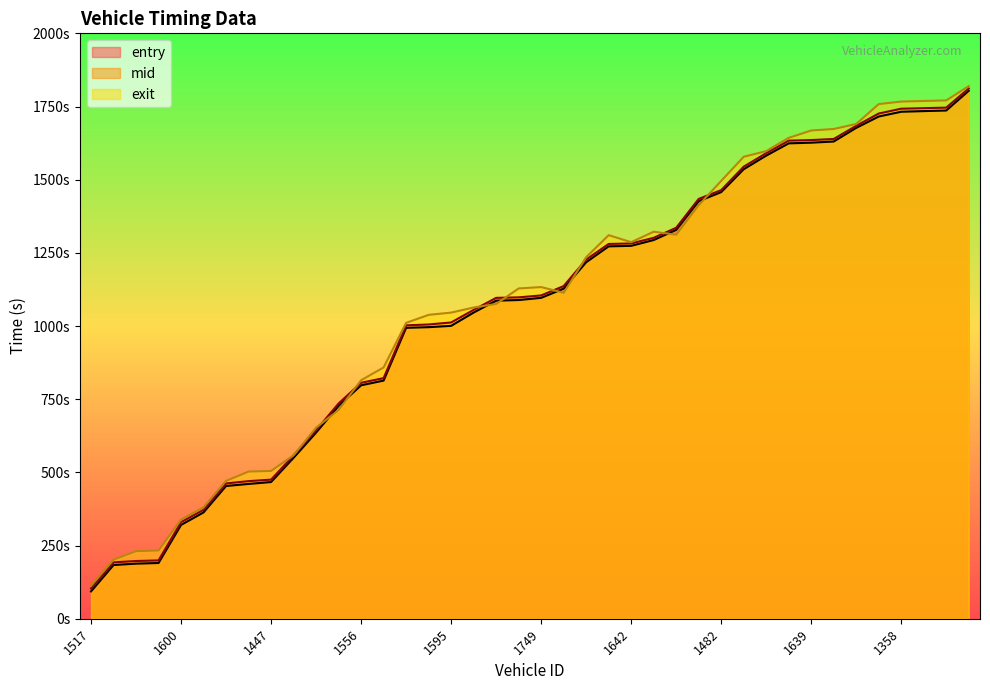

The exit series shows 1063.3 at 1622. True or false?

True